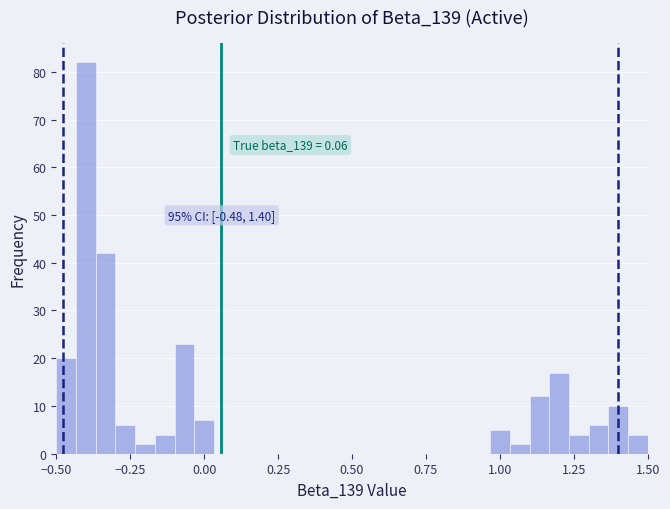

Read against the x-axis, roughly where is the centre of the tallest bar?

-0.40